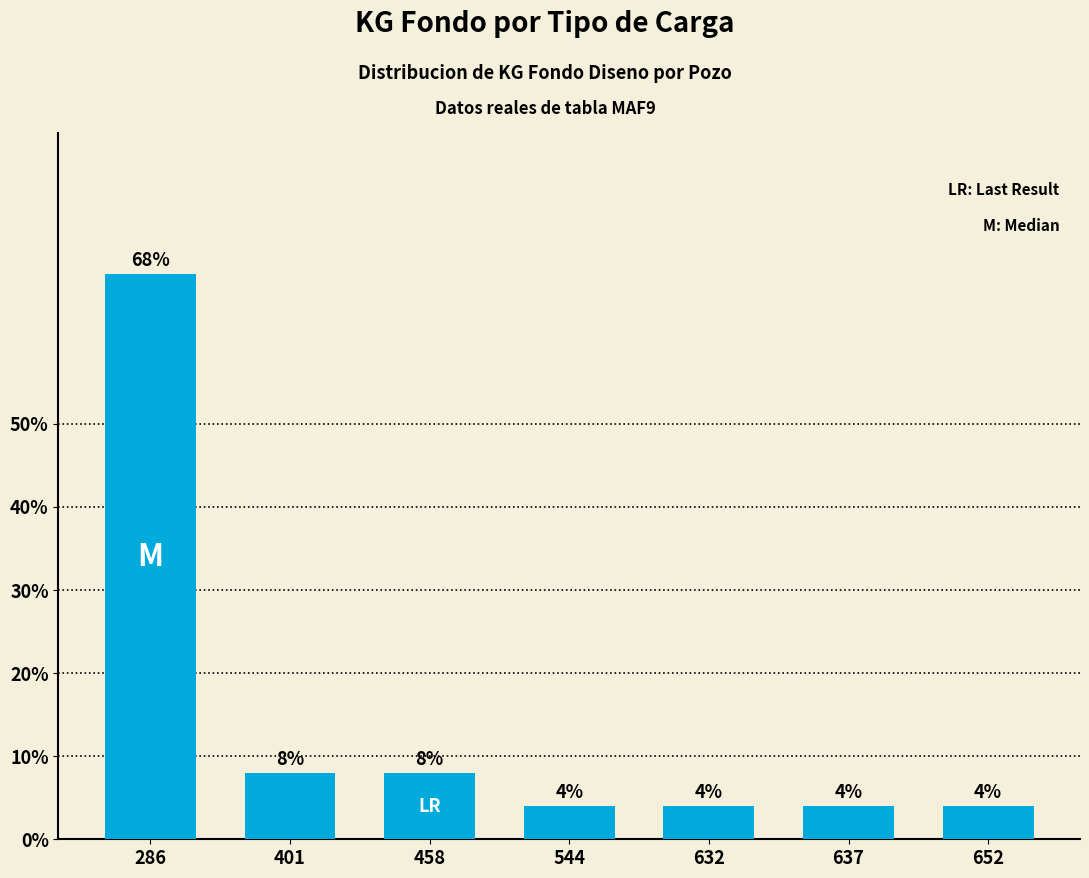

At which category does the chart reach its peak across all series?

286